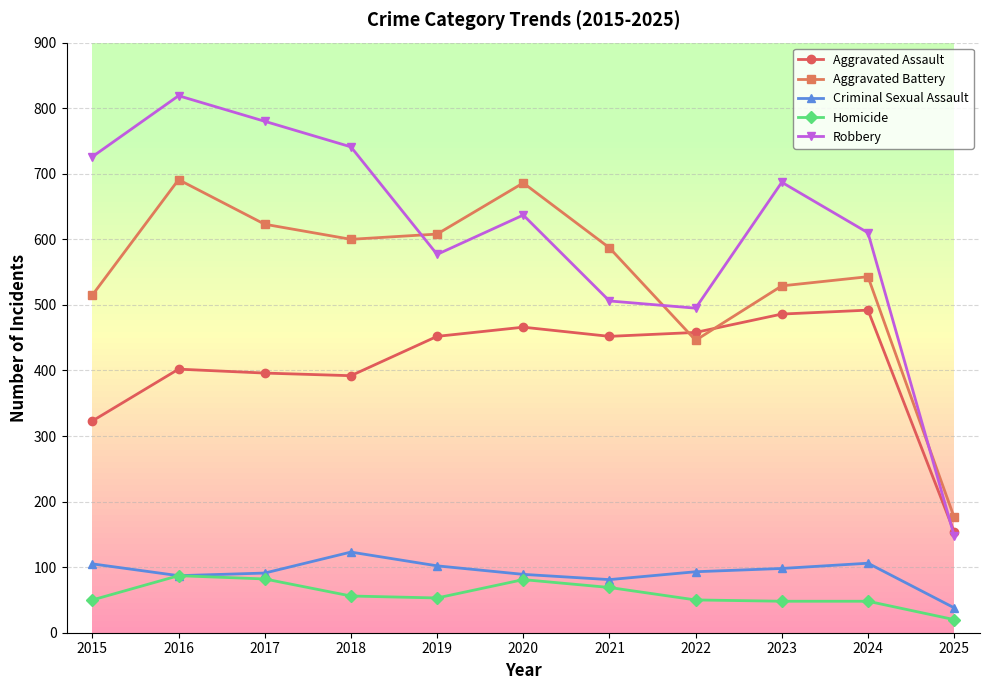

At which category is the sum across all series the highest?

2016